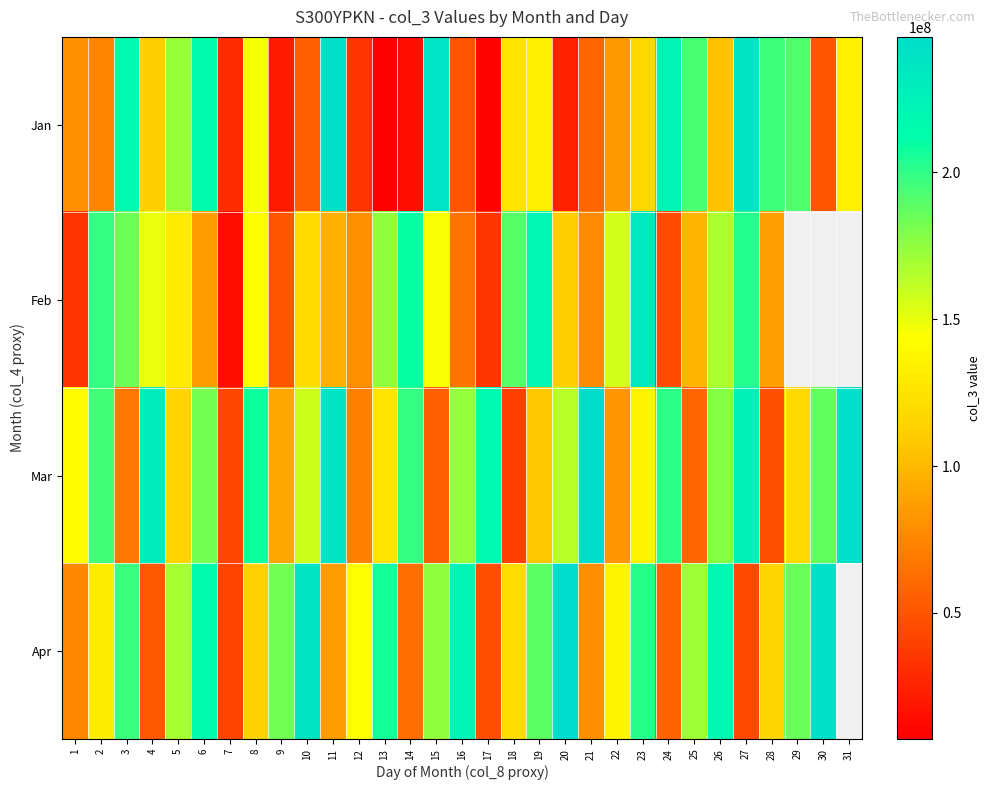

Which has a higher value, 3 or 16?

3